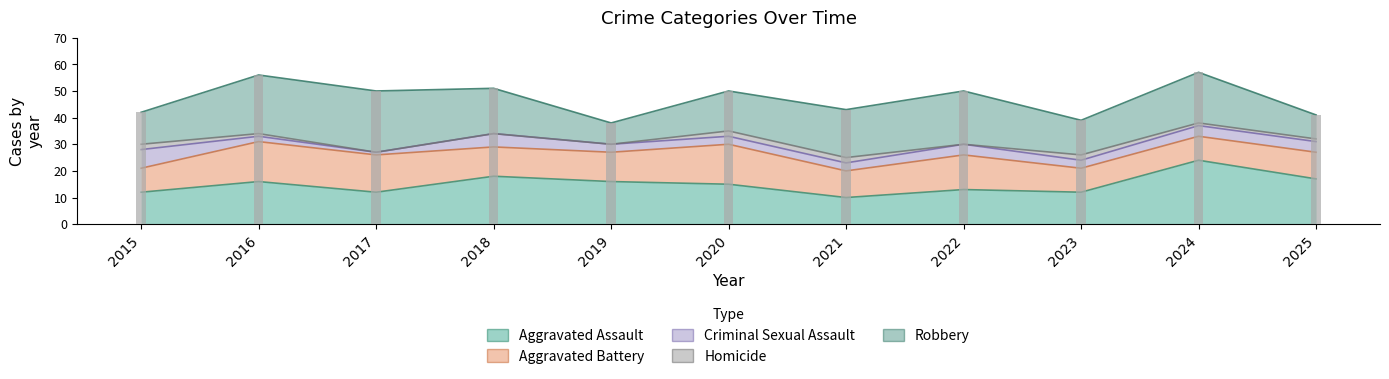

Which series has the largest range (max minus min)?

Robbery